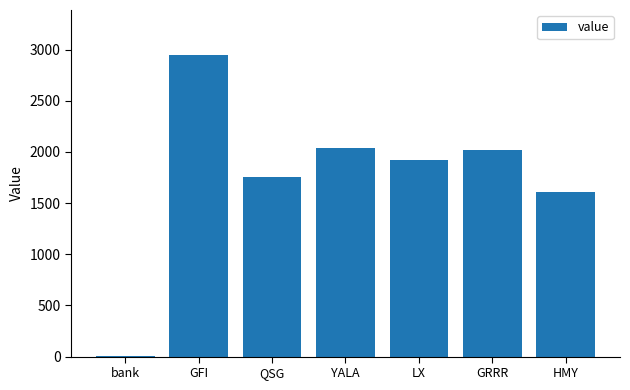

How many distinct data groups are displayed?

1